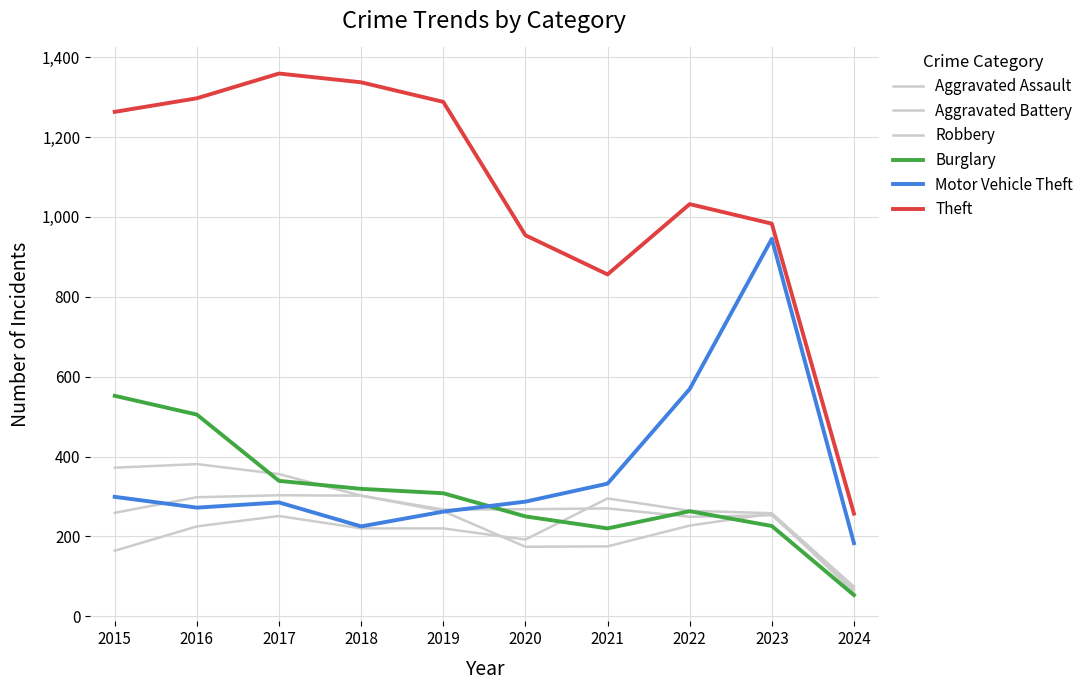

At which label does Aggravated Assault first exceed 225?

2017